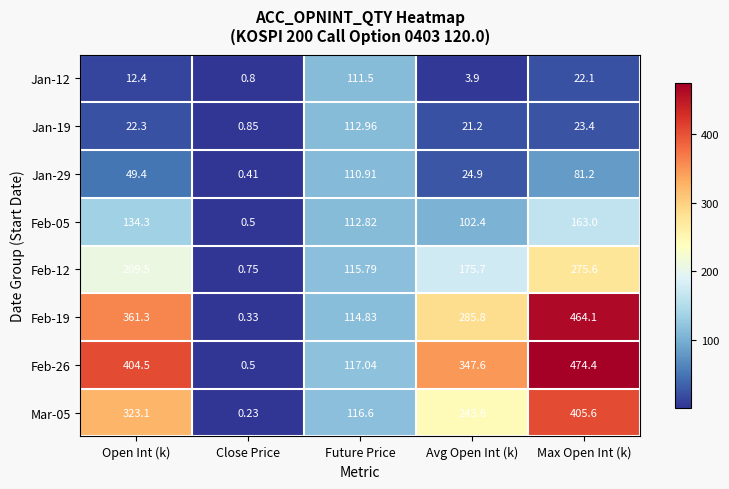

Rank the series by their maximum value, from highest to lowest.

Feb-26, Feb-19, Mar-05, Feb-12, Feb-05, Jan-19, Jan-12, Jan-29